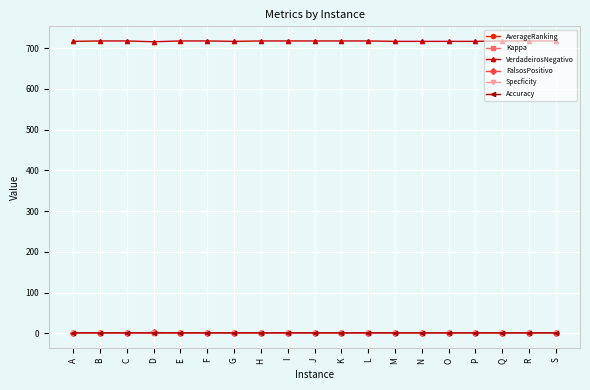

Read the Accuracy value at A.

1.0